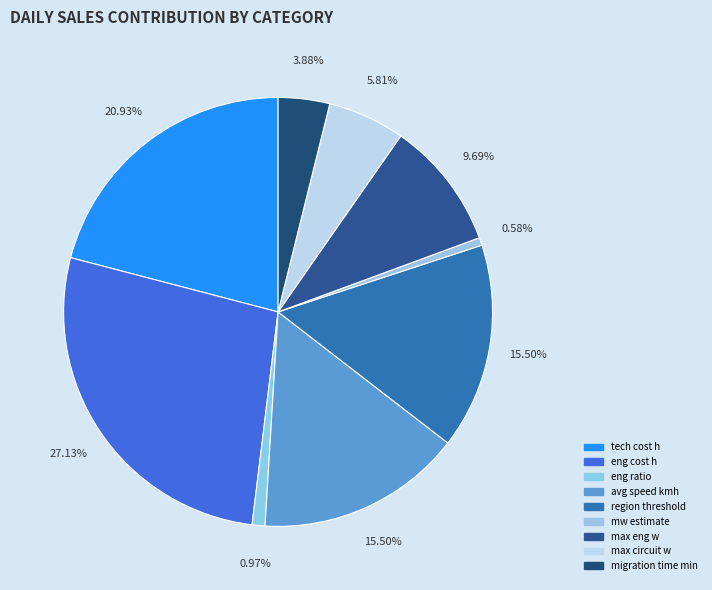

Which slice is the smallest?

mw estimate